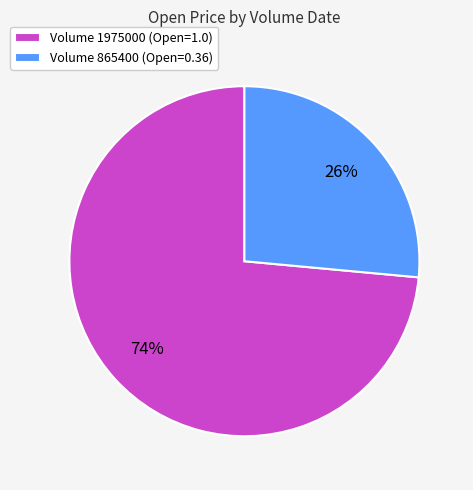

Is there a majority slice in this chart?

Yes